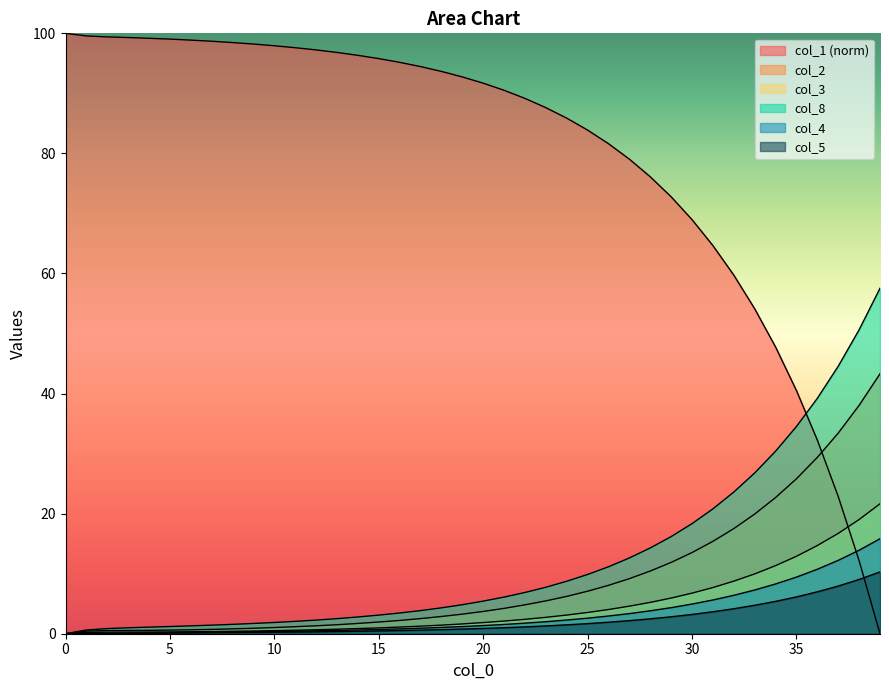

How many values in col_8 are above zero?

39